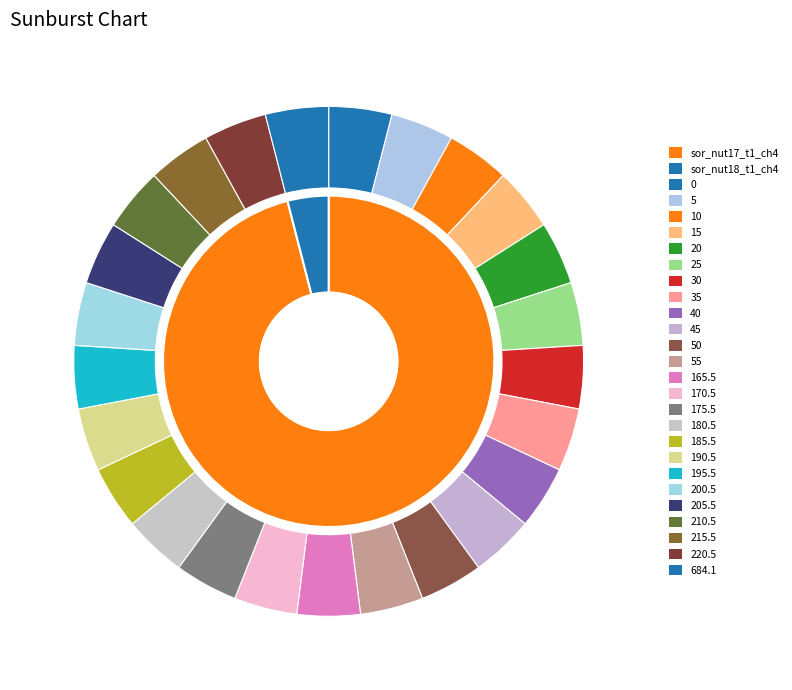

Is there any slice that represents more than half of the pie?

Yes